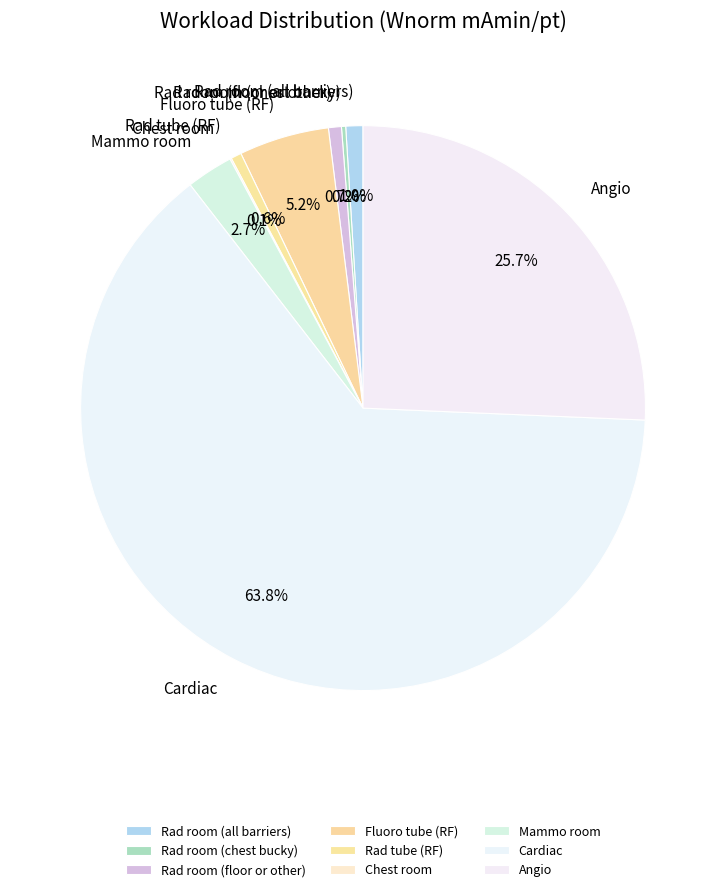

Does Cardiac account for over 50% of the chart?

Yes